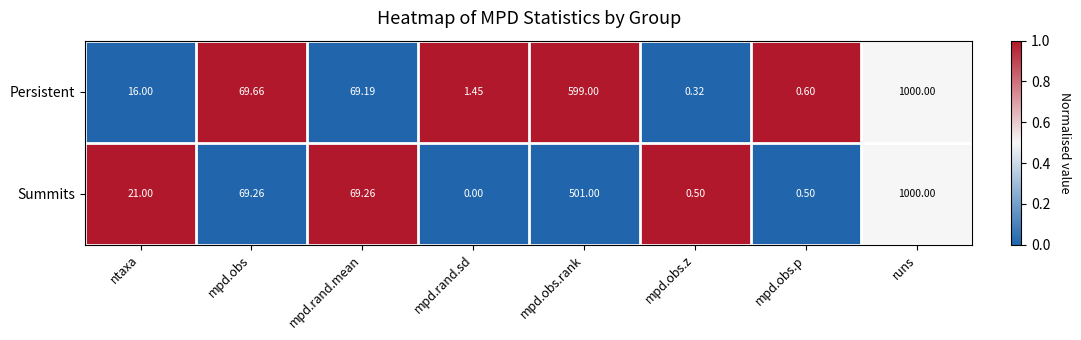

How many data points does each series have?

8